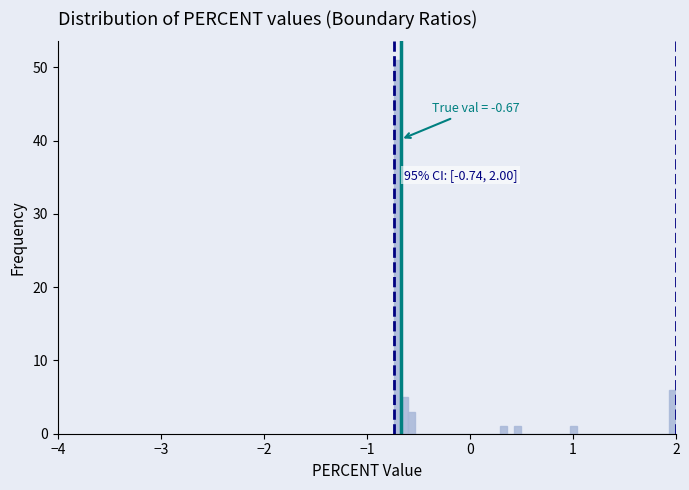

Read against the x-axis, roughly where is the centre of the tallest bar?

-0.7